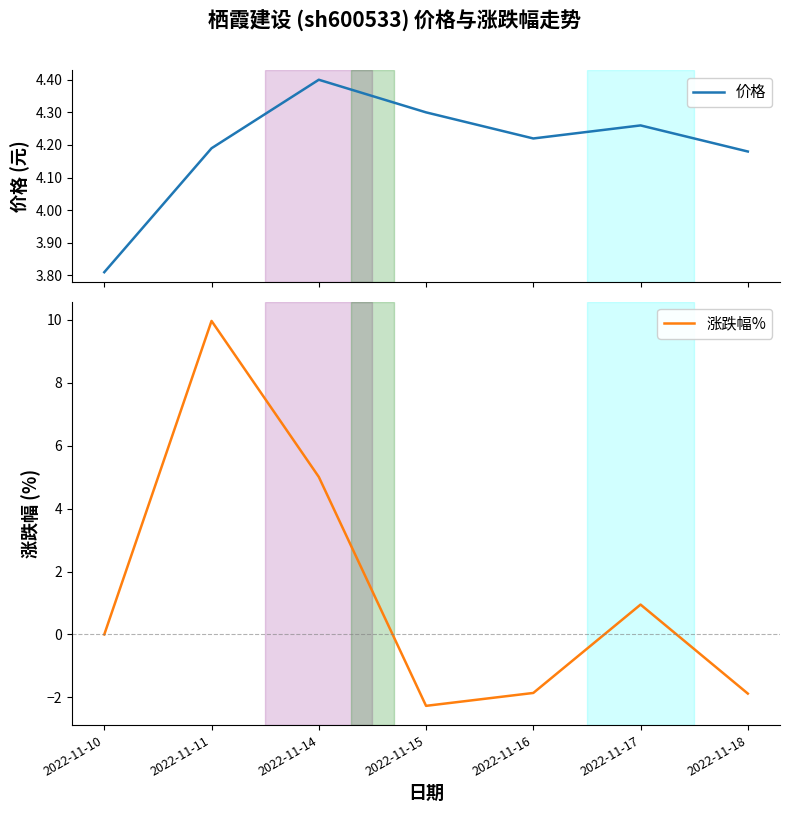

True or false: 价格 and 涨跌幅% intersect in this chart.

True